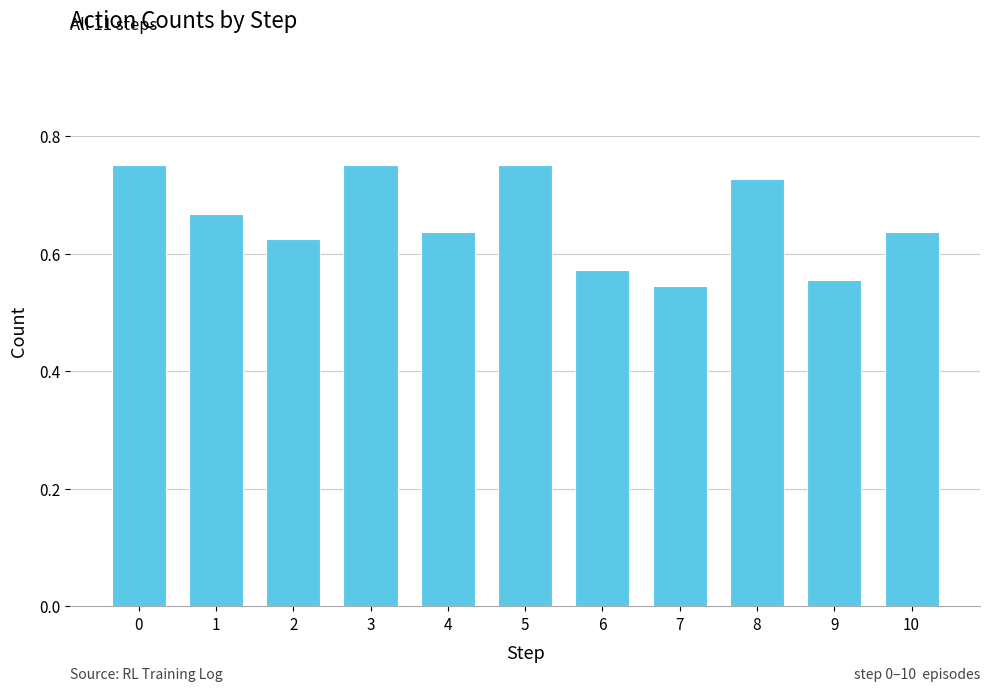

The value at 3 is 0.4. True or false?

False